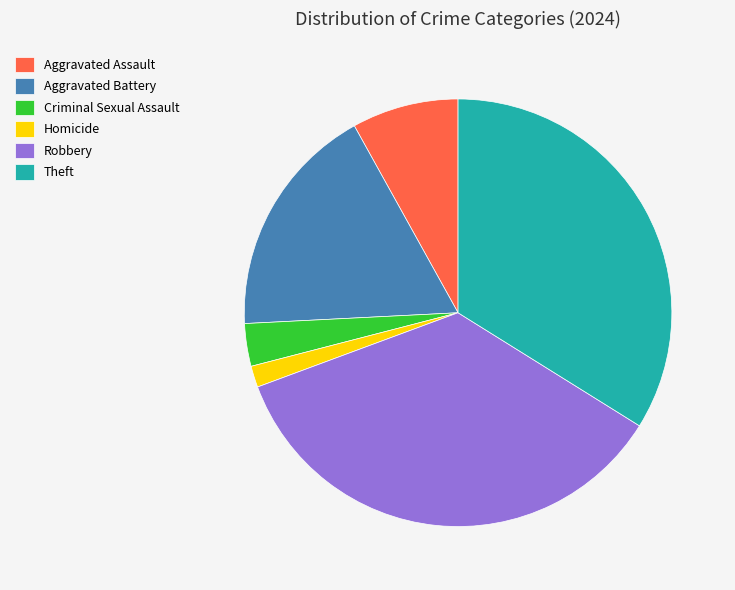

True or false: Aggravated Assault accounts for 14% of the total.

False